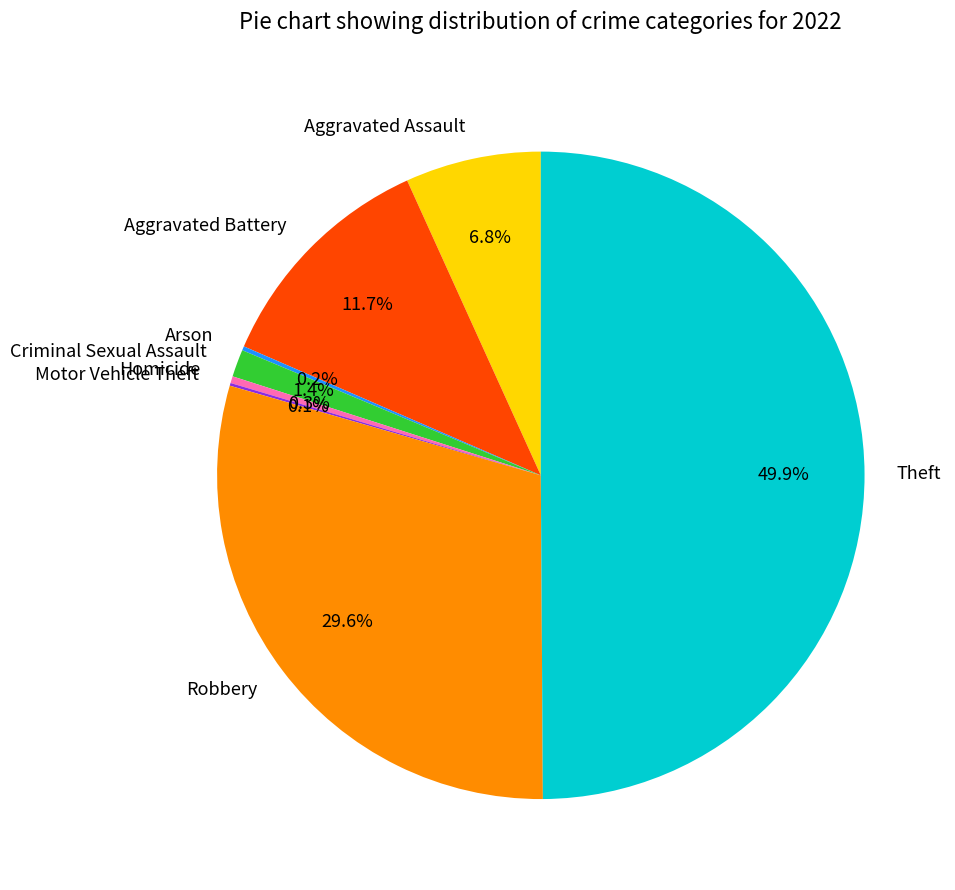

To the nearest percent, what is the average slice percentage?

12%